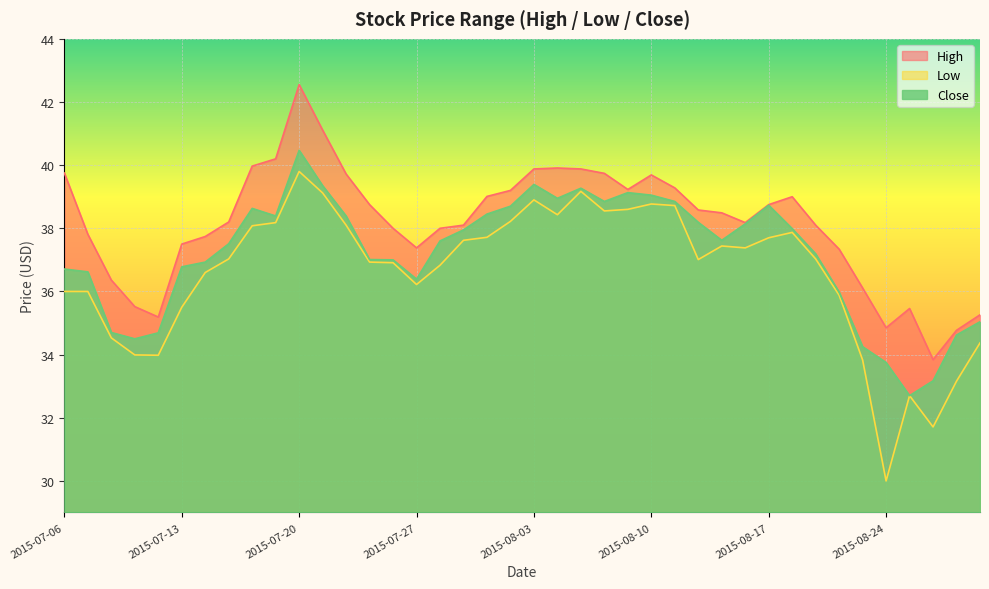

How many distinct data groups are displayed?

3